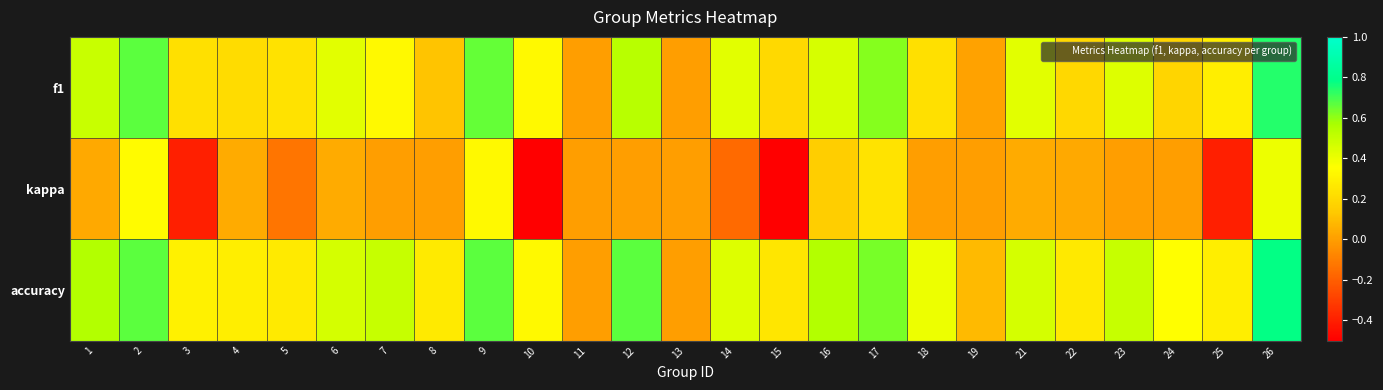

How many series are shown in this chart?

3